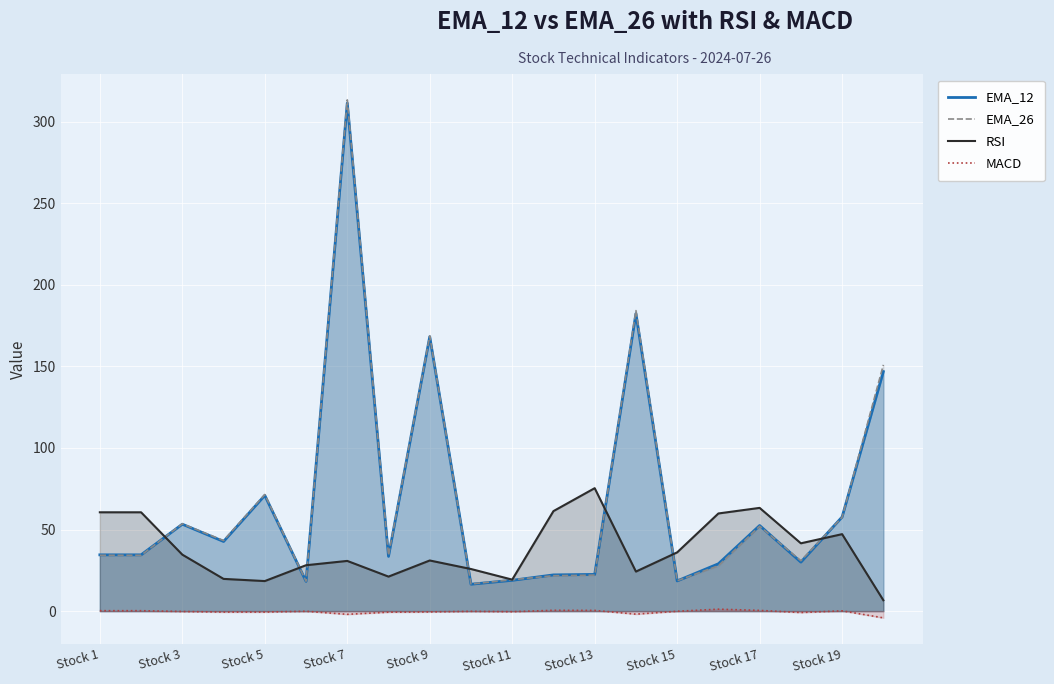

The RSI series shows 47.2 at Stock 19. True or false?

True